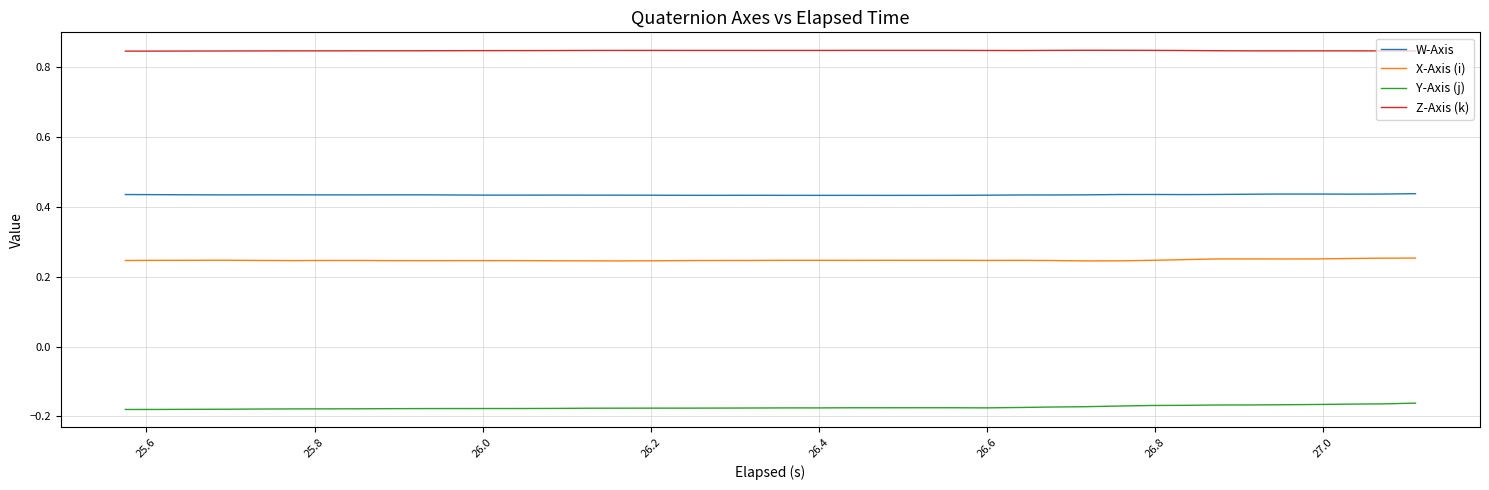

True or false: Y-Axis (j) and Z-Axis (k) cross at least once.

False